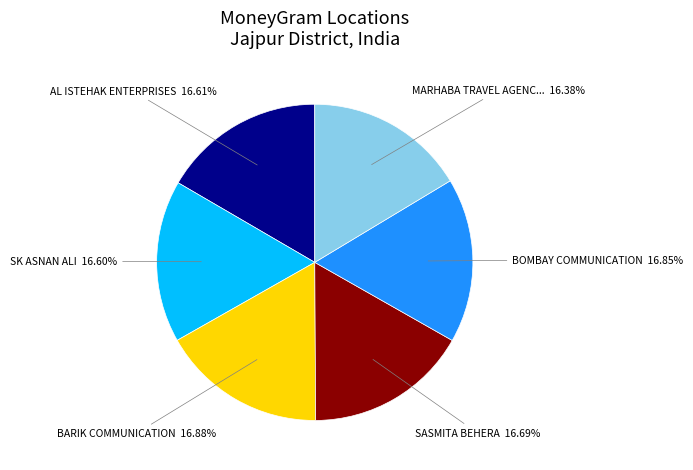

Is there any slice that represents more than half of the pie?

No